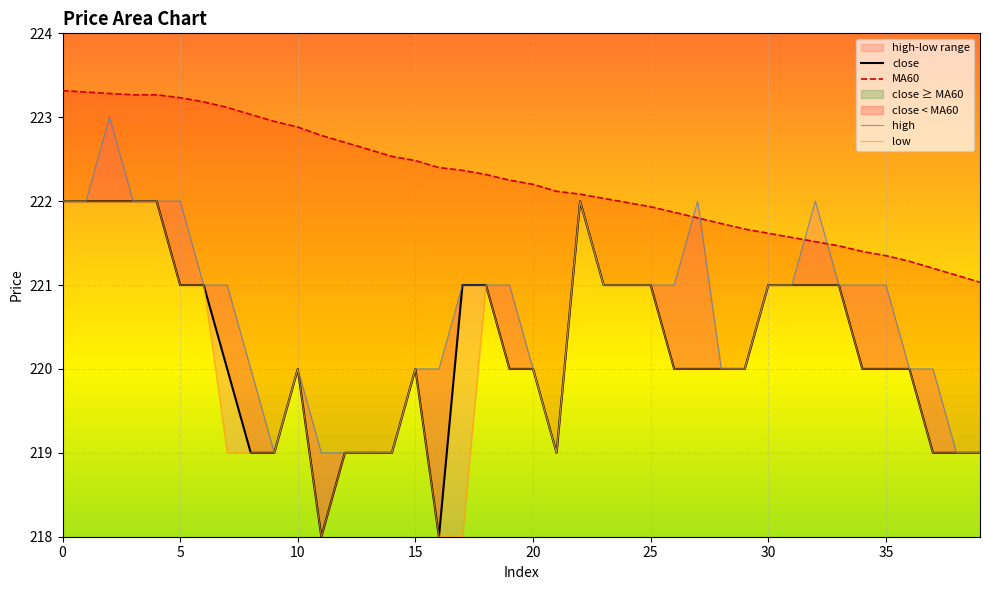

What is the average value of the high series?

220.6